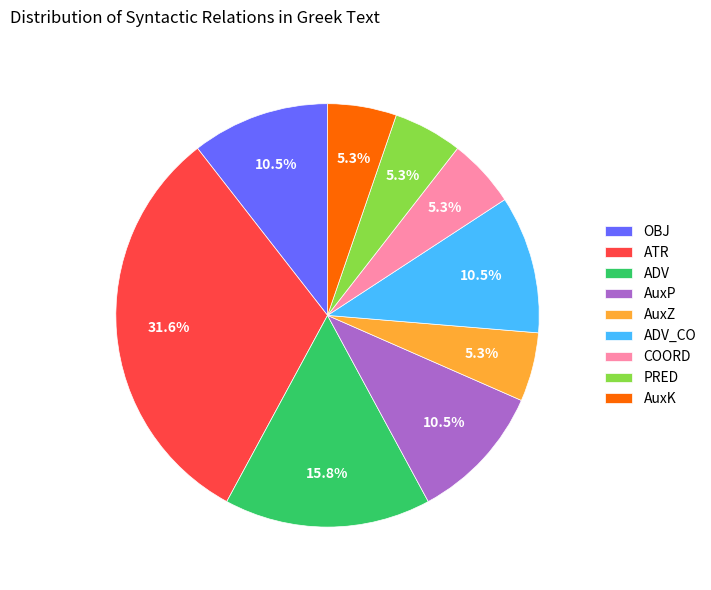

How many slices are in this pie chart?

9